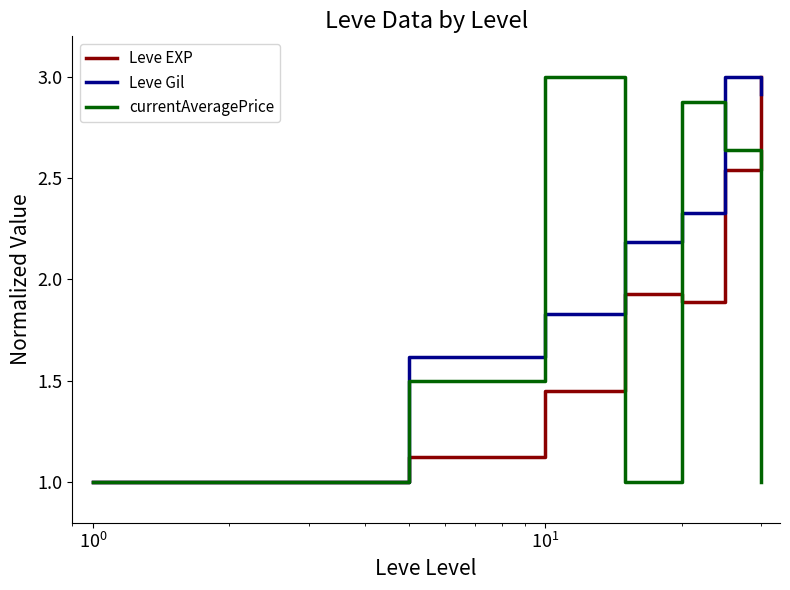

What is the minimum value for Leve EXP?

1.0